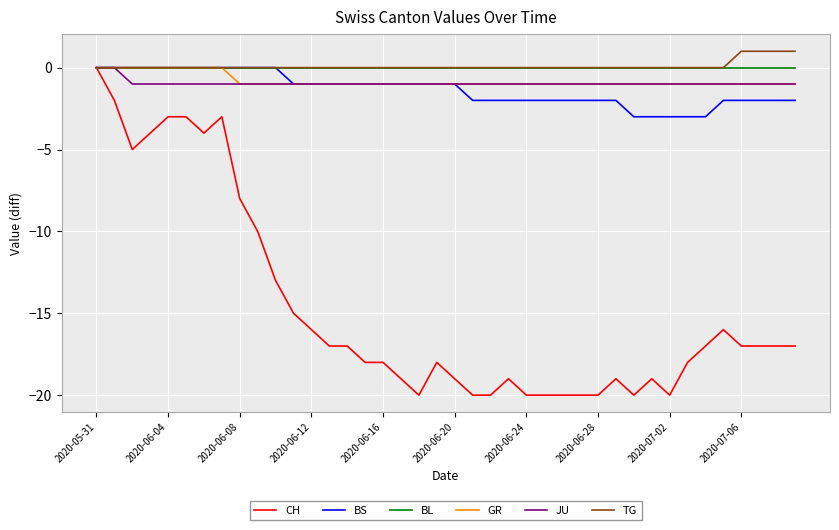

Does the chart display data point markers on the line(s)?

No